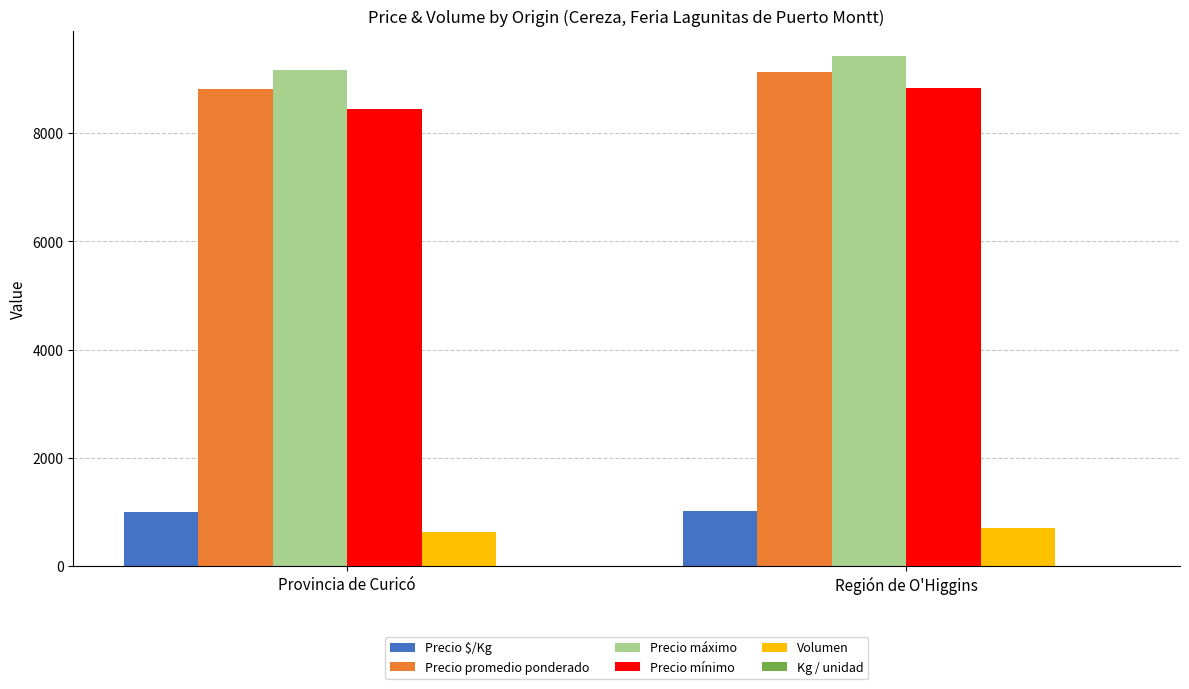

What is the sum of all Precio mínimo values?

17280.7